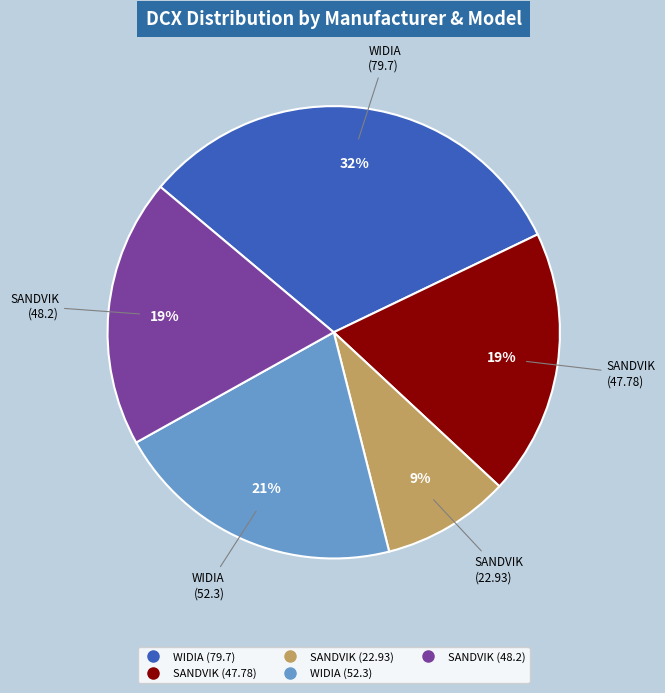

Is there any slice that represents more than half of the pie?

No